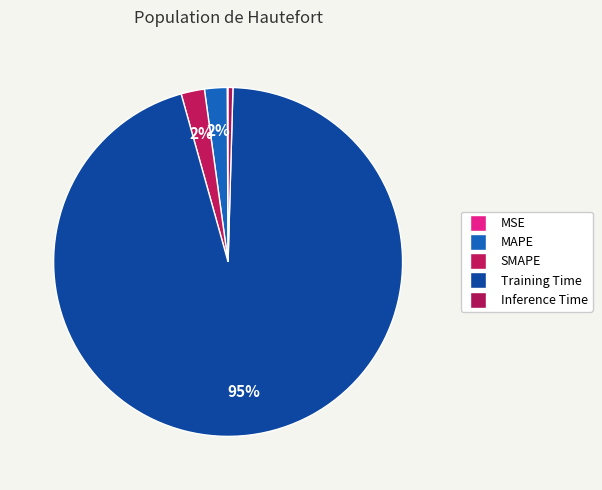

Rank the categories by value from lowest to highest.

MSE, Inference Time, MAPE, SMAPE, Training Time